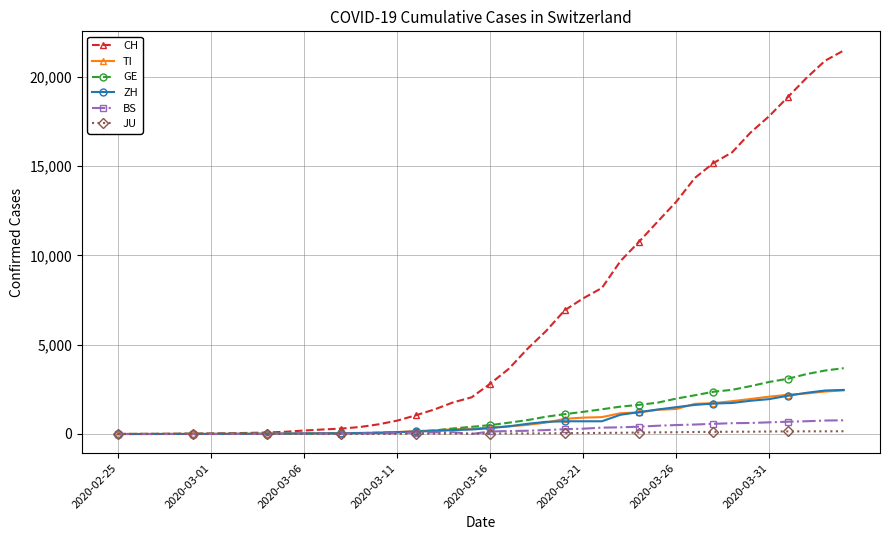

What is the sum of all BS values?

9729